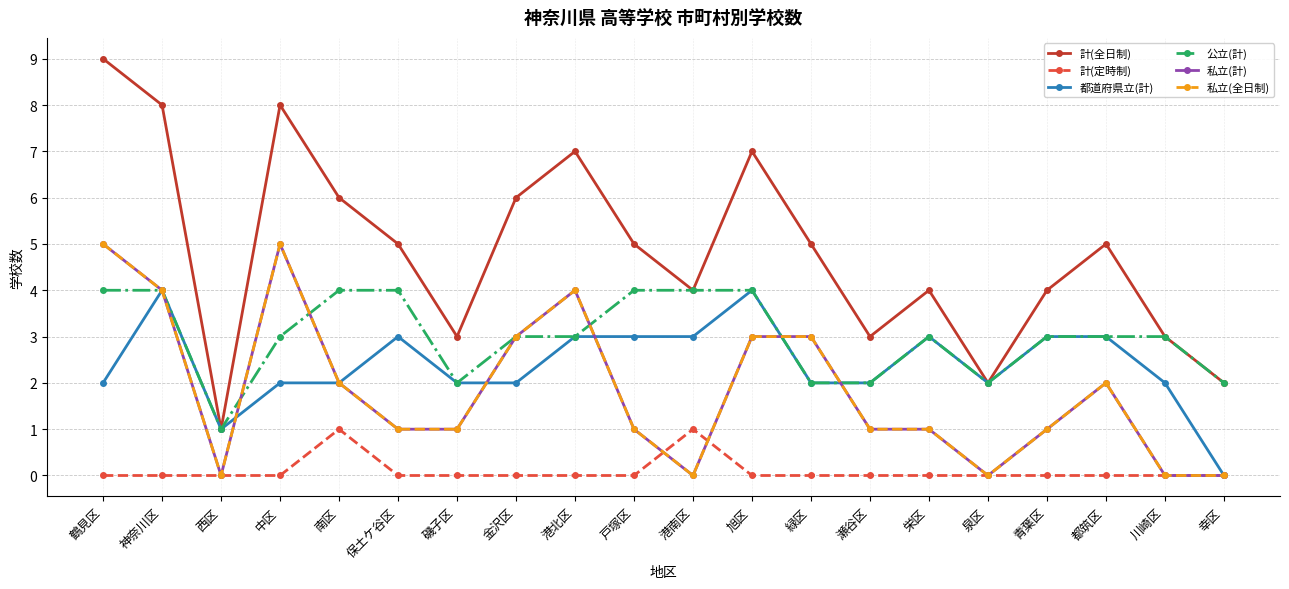

Where is 私立(計) nearest to the value 2?

南区